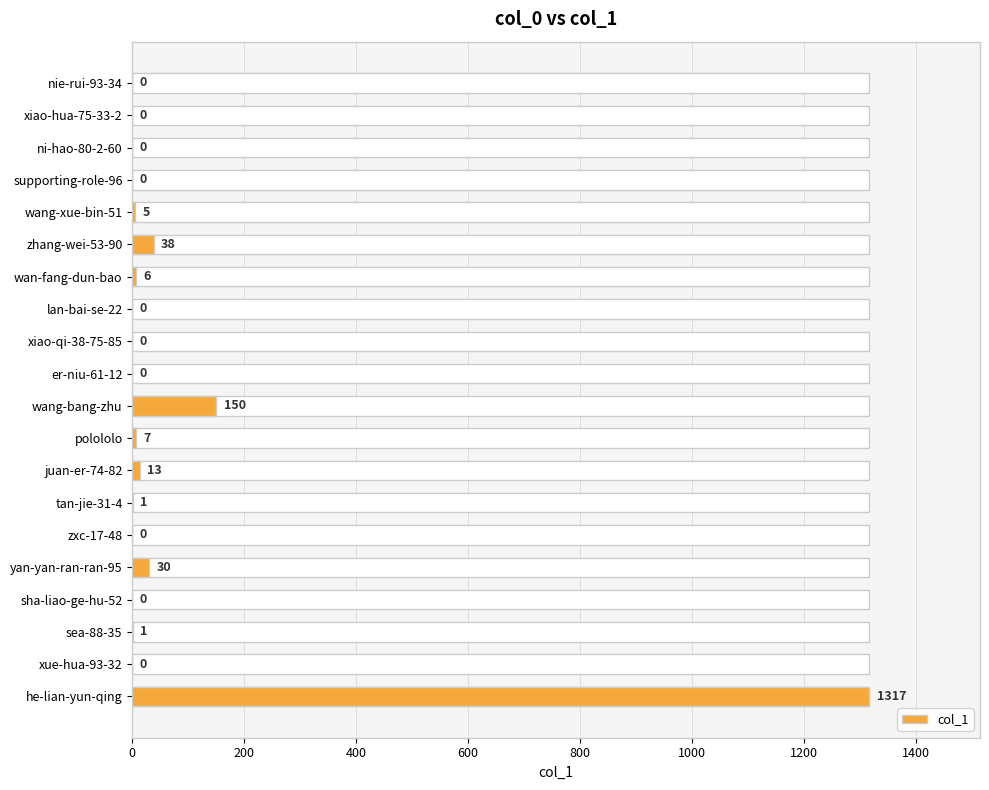

What is the change in value from nie-rui-93-34 to tan-jie-31-4?

+1